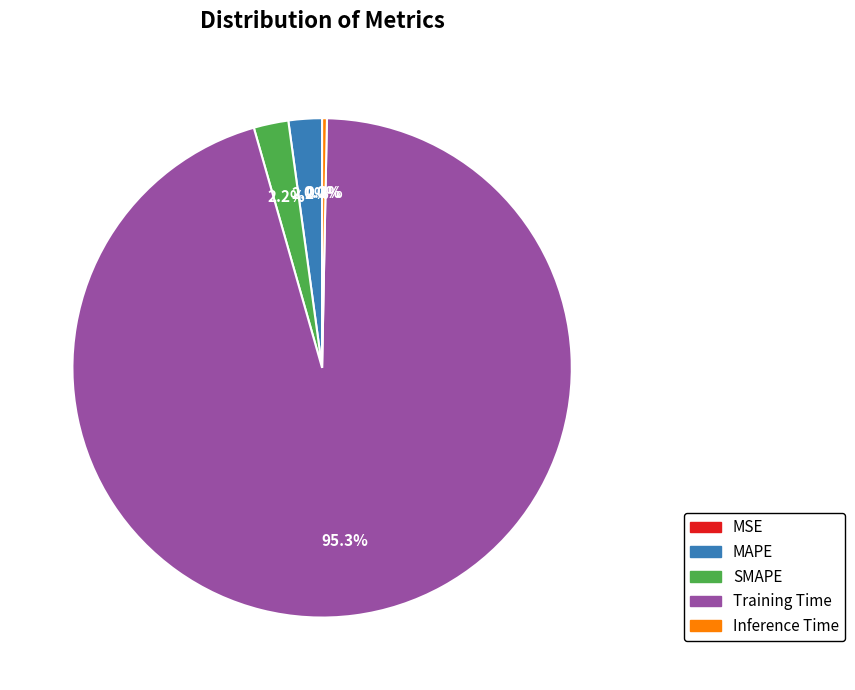

To the nearest percent, what portion does Training Time represent?

95%